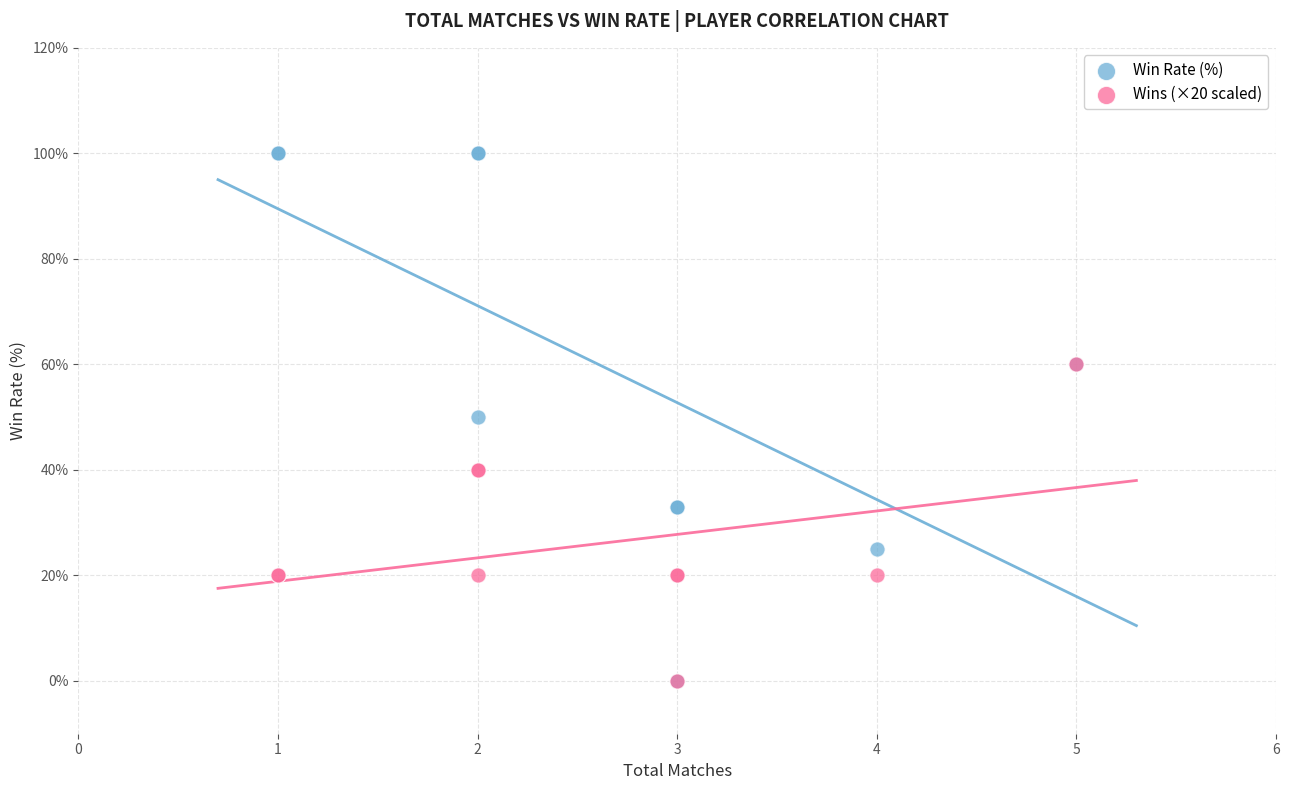

Which series reaches the maximum Y coordinate?

Win Rate (%)